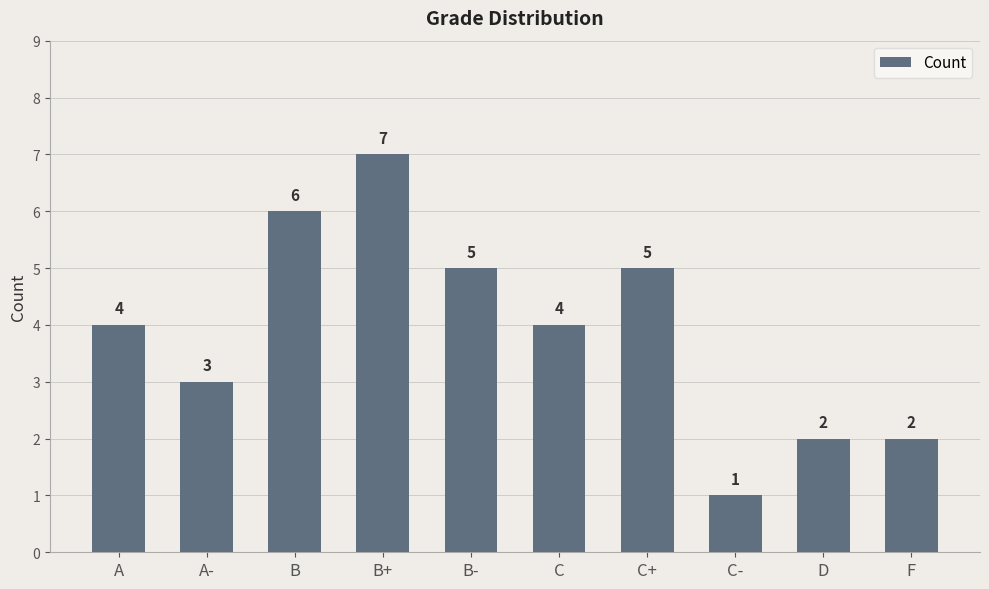

What is the ratio of the value at B to the value at B-?

1.2